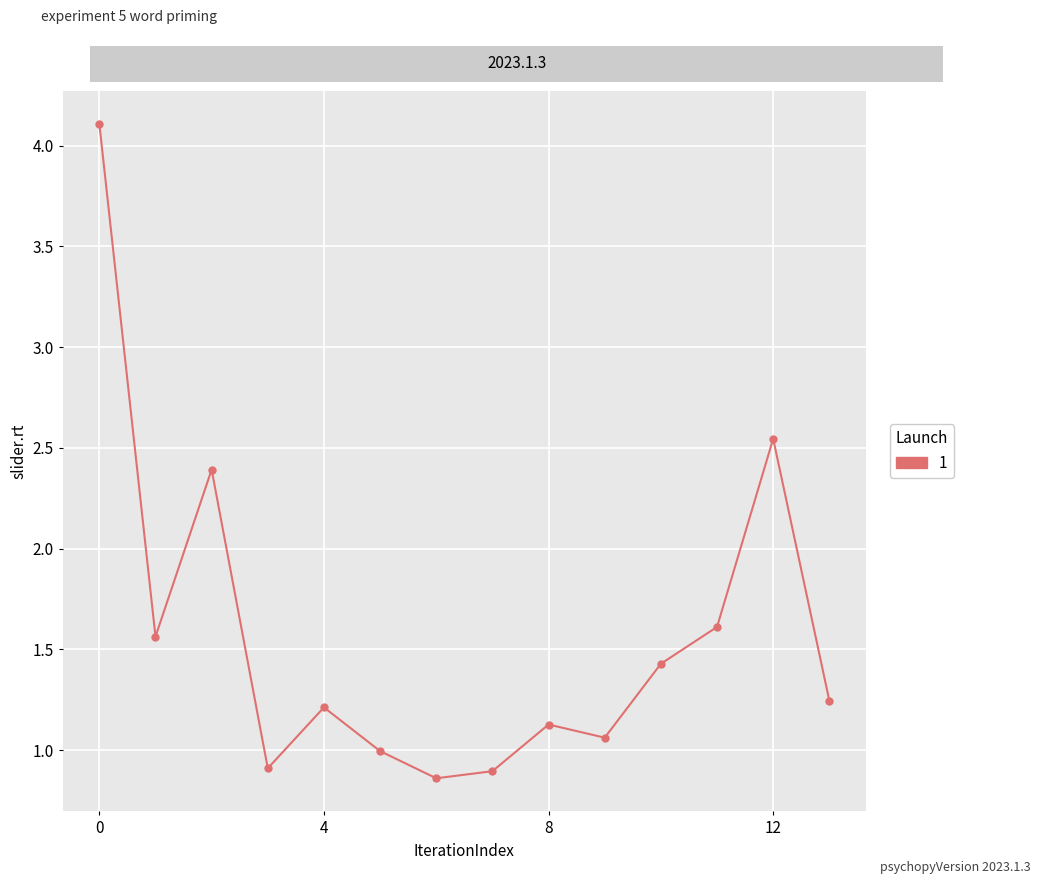

What is the maximum value shown in the chart?

4.1